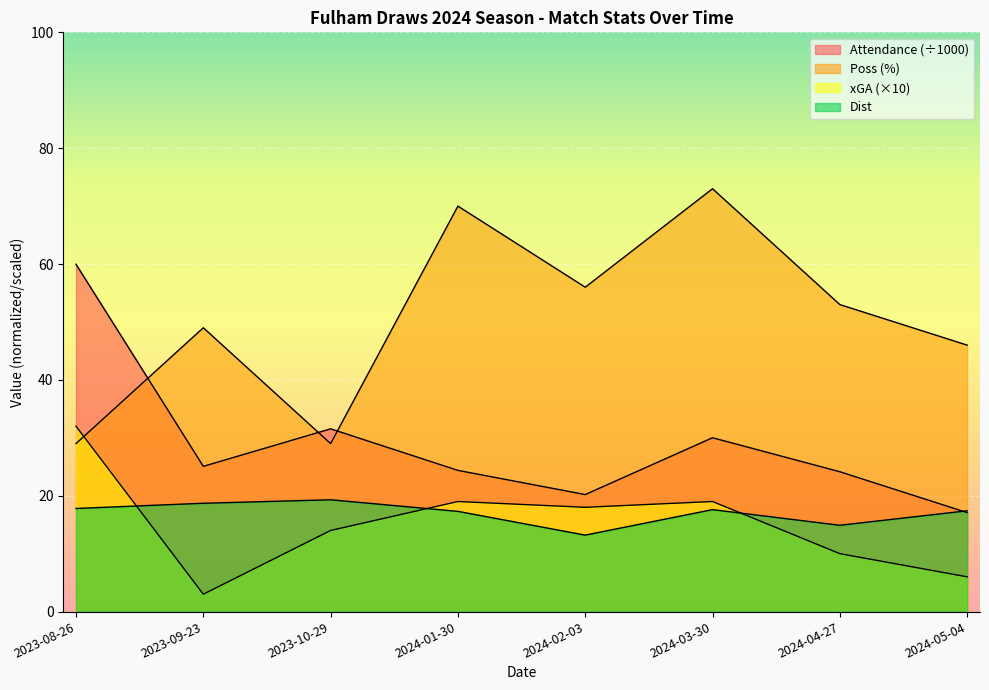

Which label corresponds to the smallest value in the chart?

2023-09-23